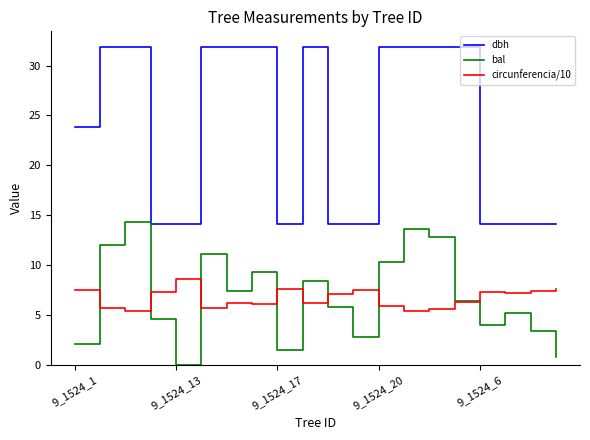

How many categories are shown in the chart?

20